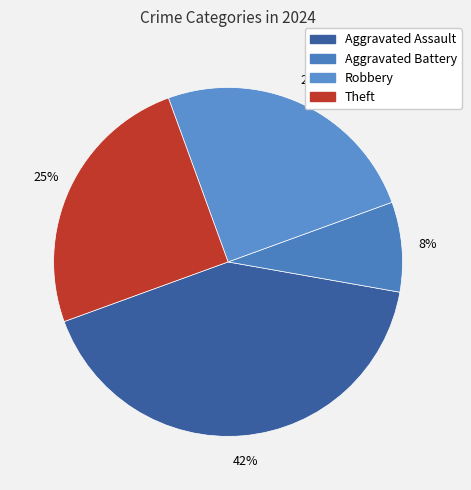

Count the number of slices in the pie.

4